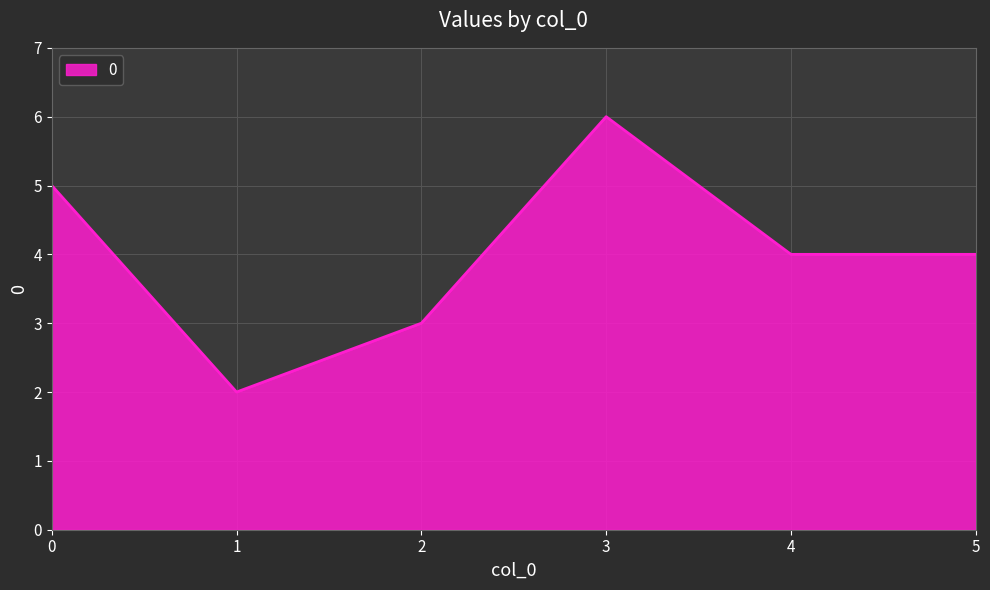

Reading left to right, transcribe all the data shown in this chart.

5	2	3	6	4	4